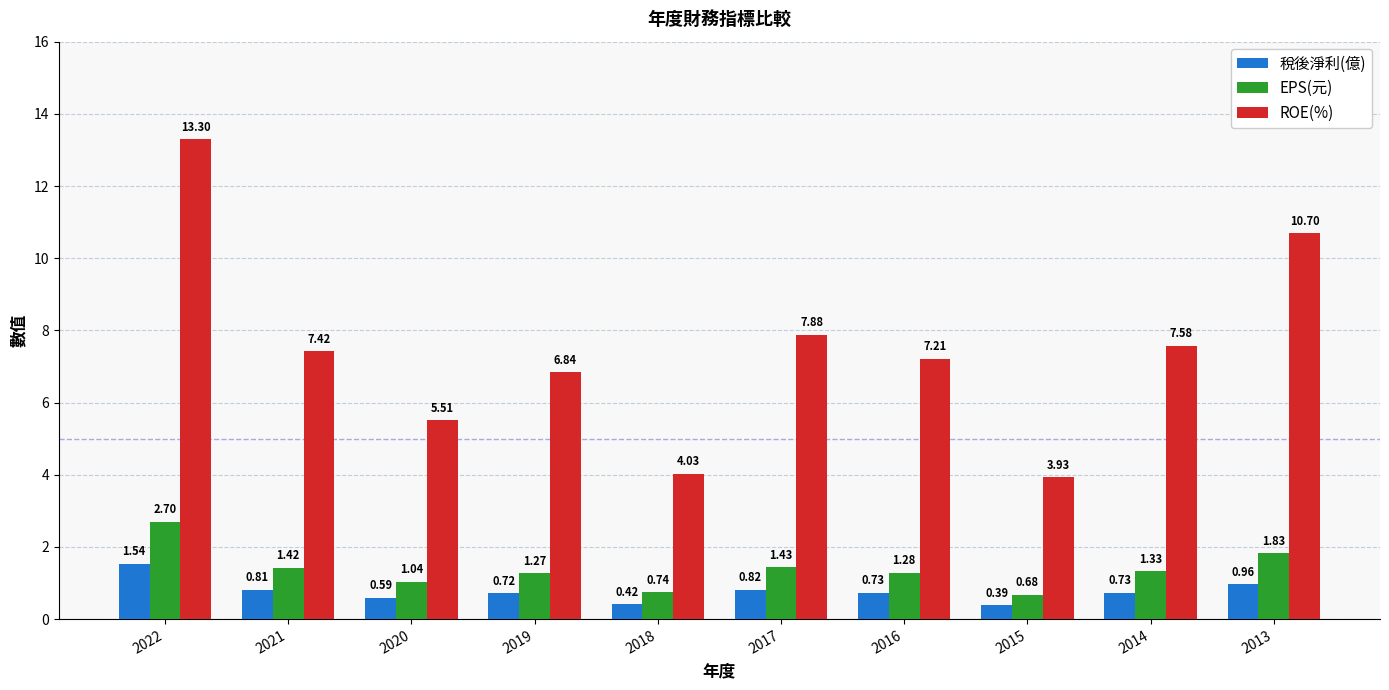

What is the total value across all series at 2018?

5.2